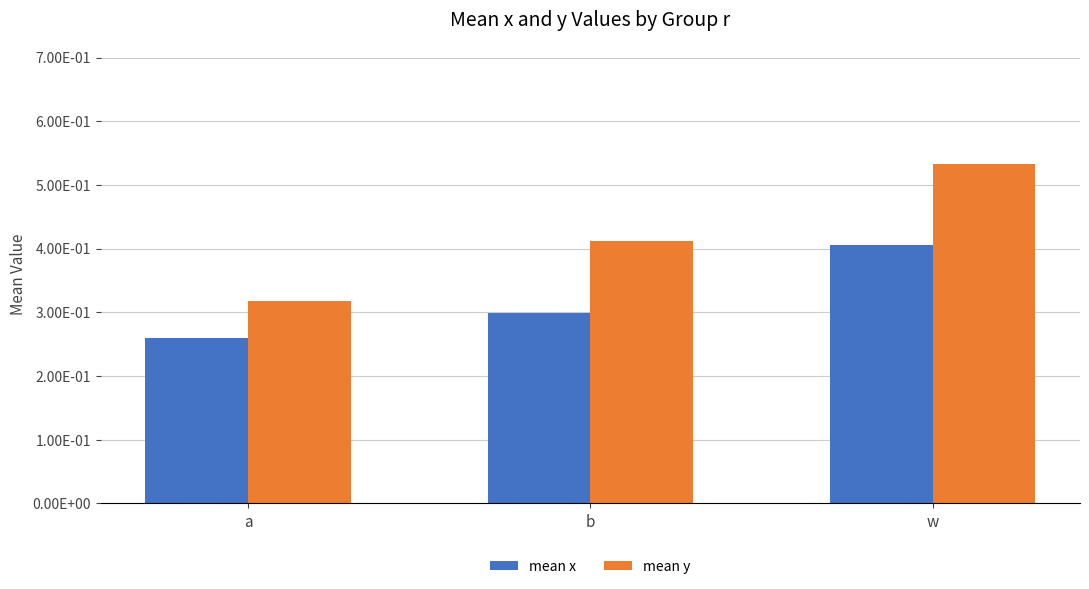

Reading right to left, transcribe all the data shown in this chart.

mean x: w=0.4	b=0.3	a=0.3
mean y: w=0.5	b=0.4	a=0.3